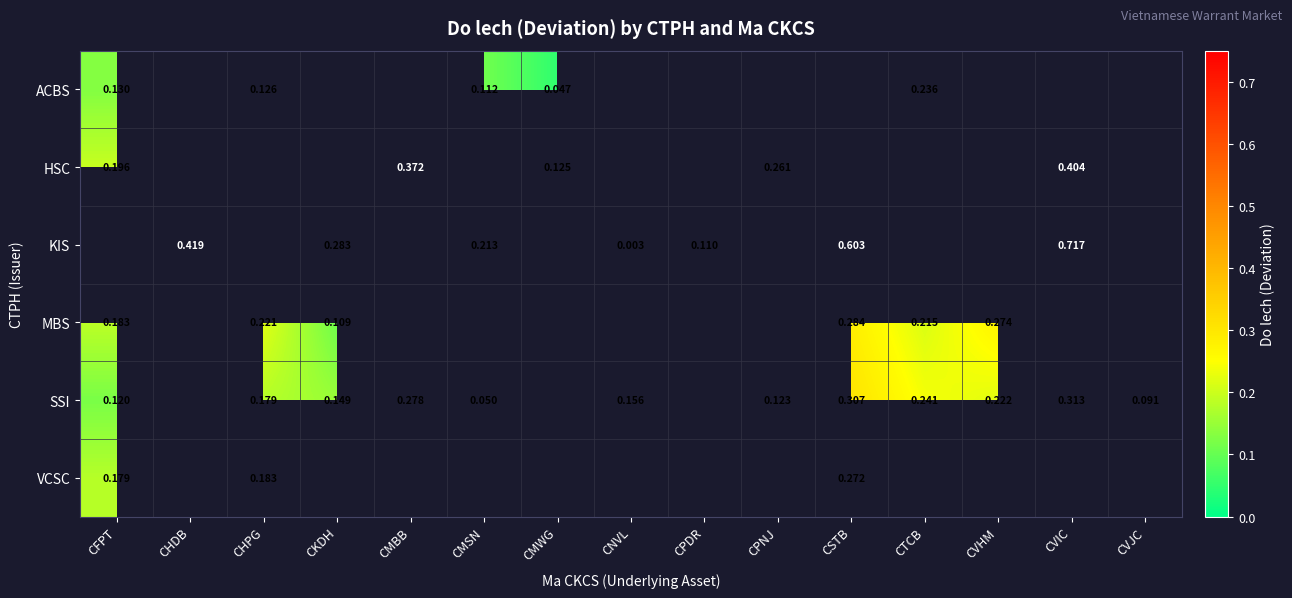

At how many categories does at least one series exceed 0?

15